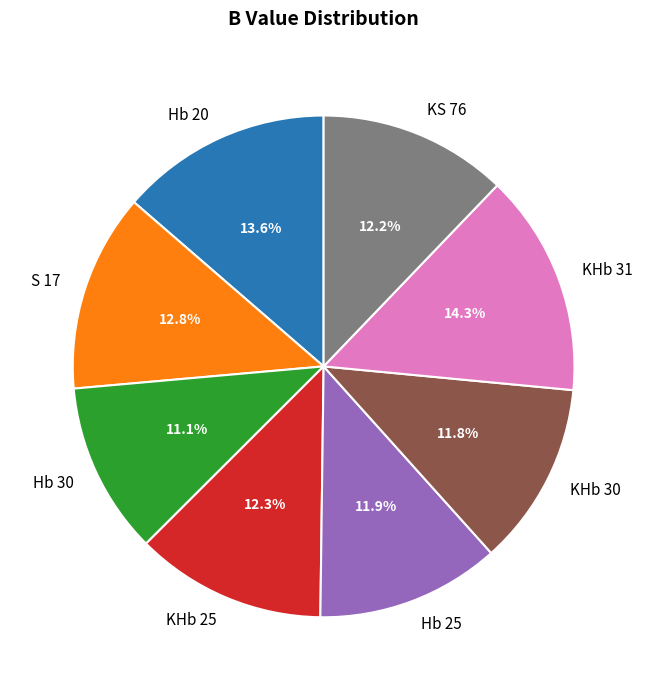

To the nearest percent, what is the difference between the Hb 20 and KHb 25 slice percentages?

1%